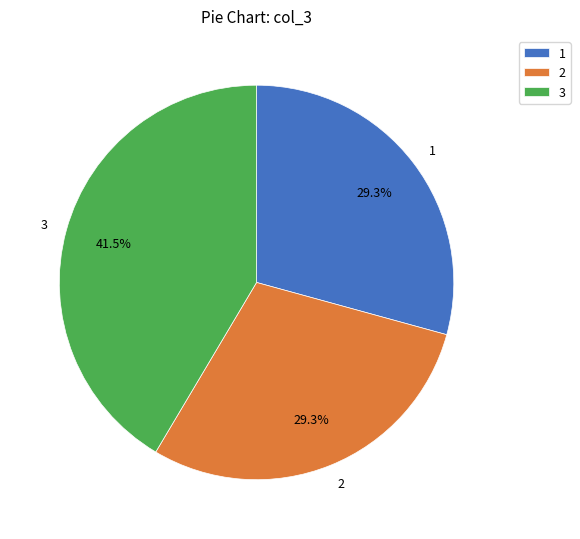

To the nearest percent, what percentage of the pie is 1?

29%